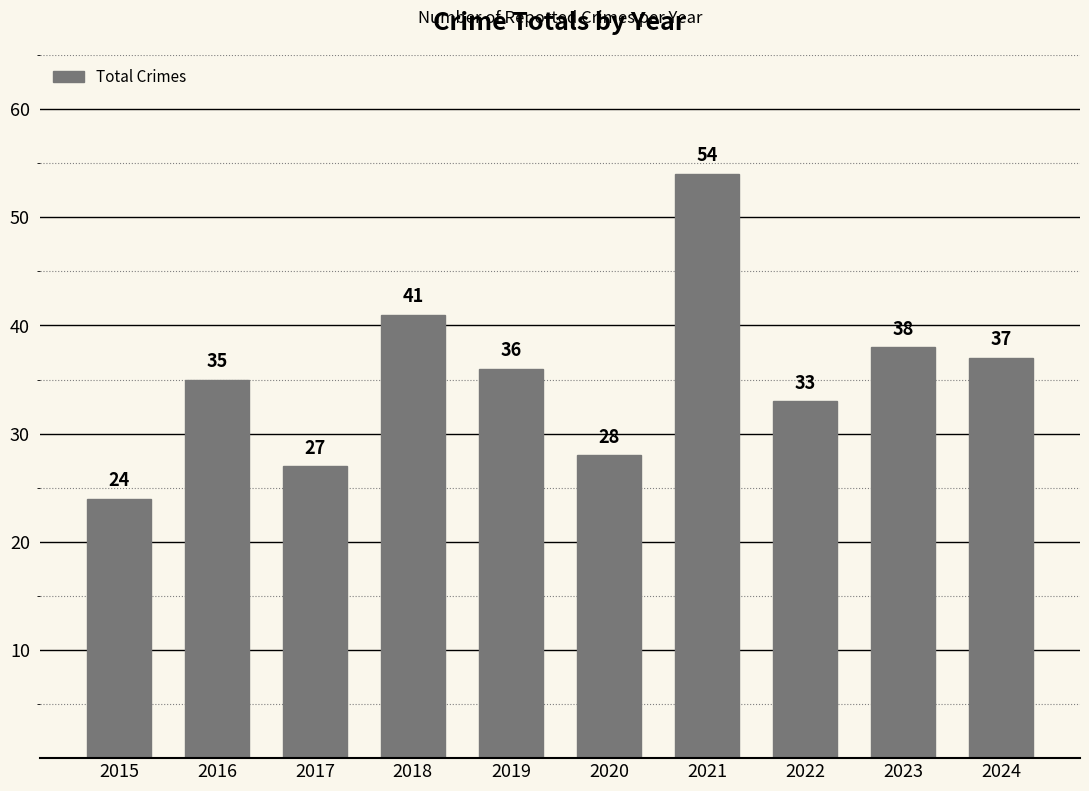

What is the change in value from 2015 to 2023?

+14